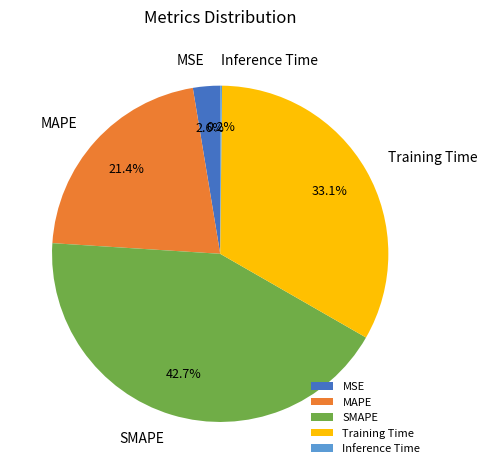

What percentage do SMAPE and Training Time together represent?

75.8%